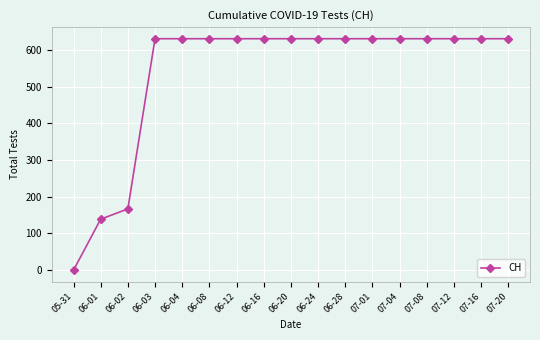

The value at 07-08 is 631. True or false?

True